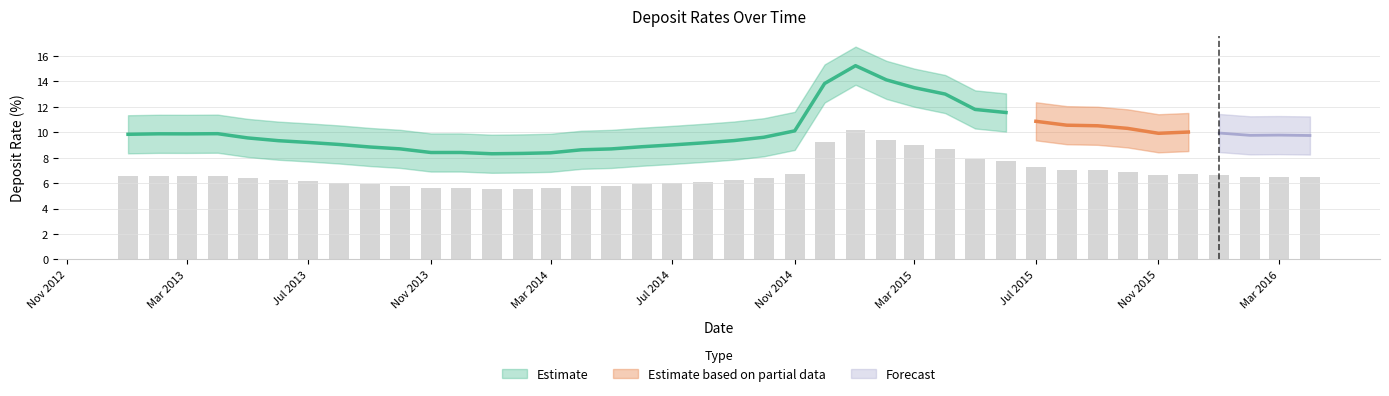

Reading left to right, transcribe all the data shown in this chart.

6.6	6.6	6.6	6.6	6.4	6.2	6.1	6.0	5.9	5.8	5.6	5.6	5.5	5.6	5.6	5.7	5.8	5.9	6.0	6.1	6.2	6.4	6.7	9.2	10.2	9.4	9.0	8.7	7.9	7.7	7.2	7.0	7.0	6.9	6.6	6.7	6.6	6.5	6.5	6.5